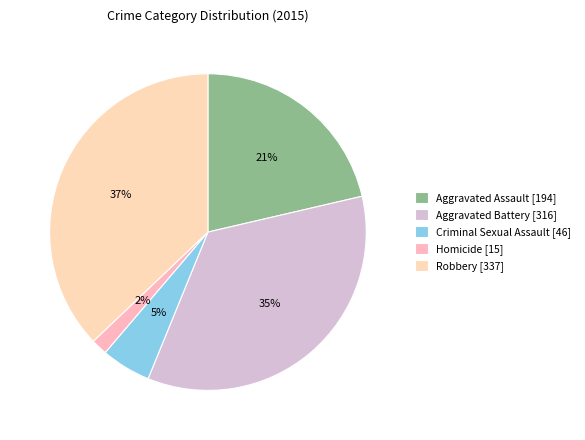

What is the smallest slice in the pie chart?

Homicide